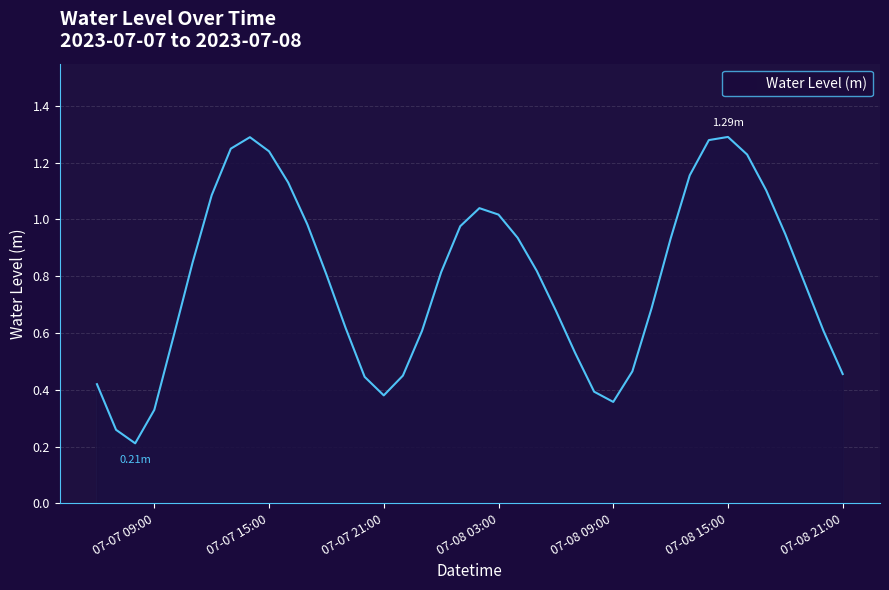

Which label corresponds to the largest value in the chart?

07-08 15:00